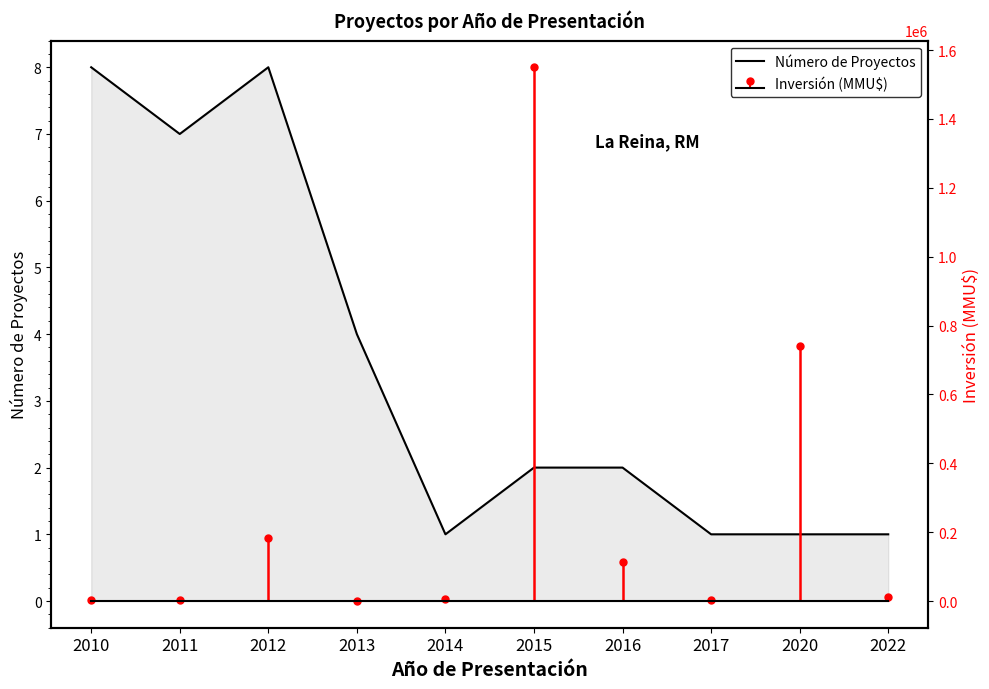

Count the values in the range 1 to 7.

8